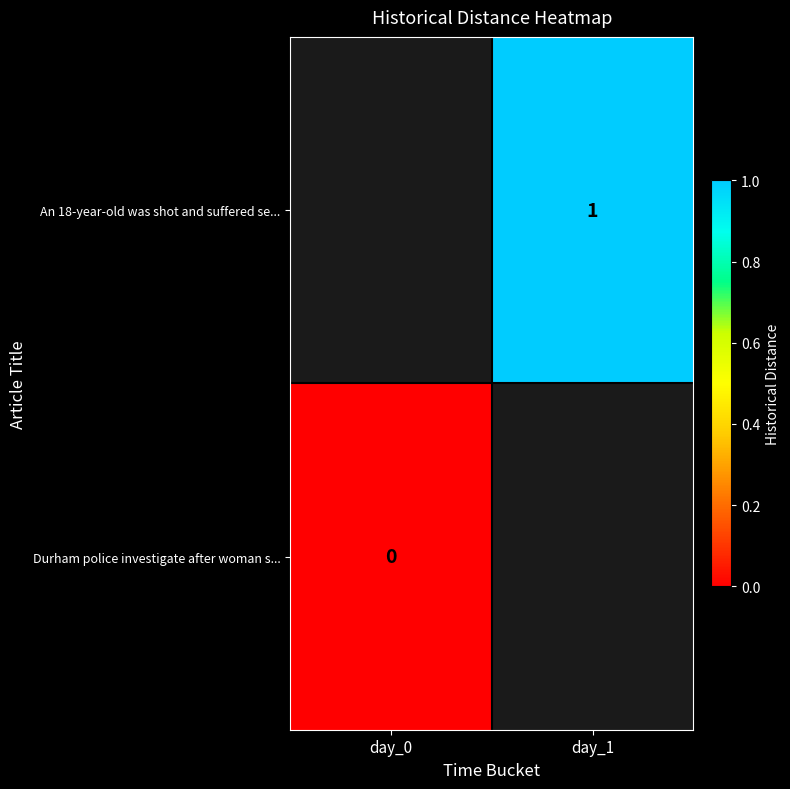

Which has a higher value, day_0 or day_1?

day_1